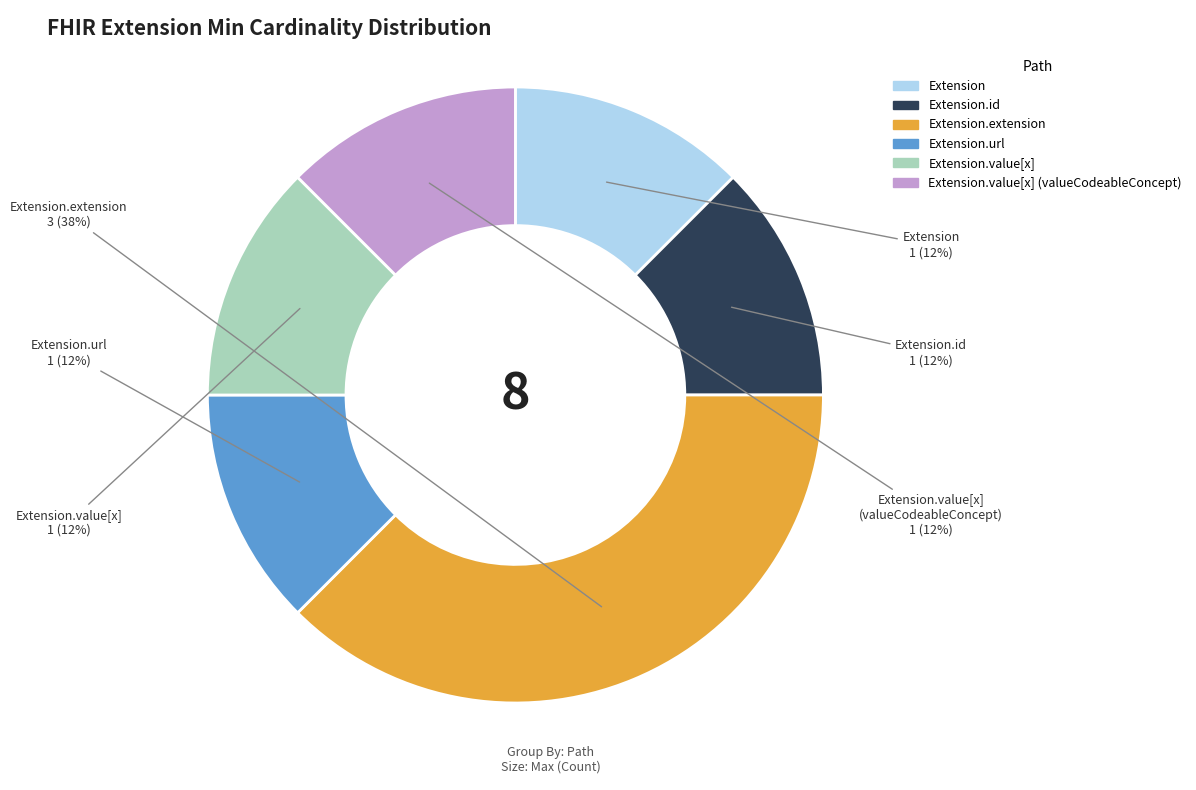

Count the number of slices in the pie.

6